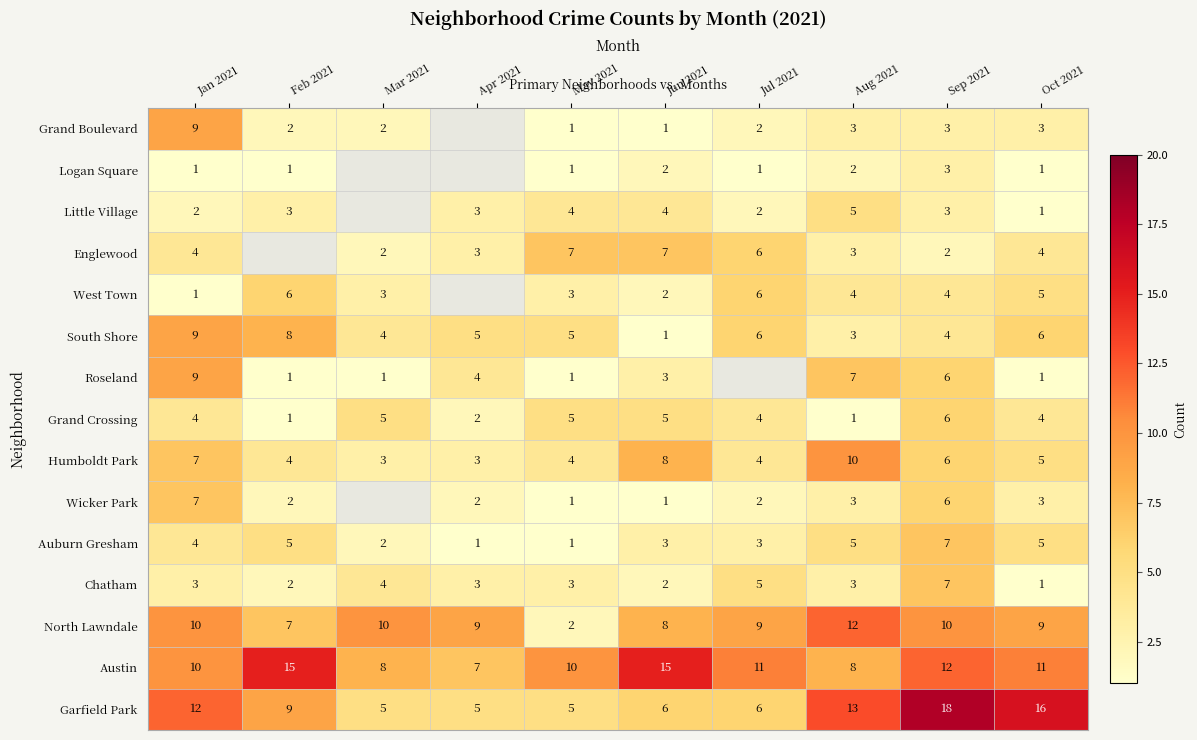

Count the North Lawndale values in the range 8 to 10.

7